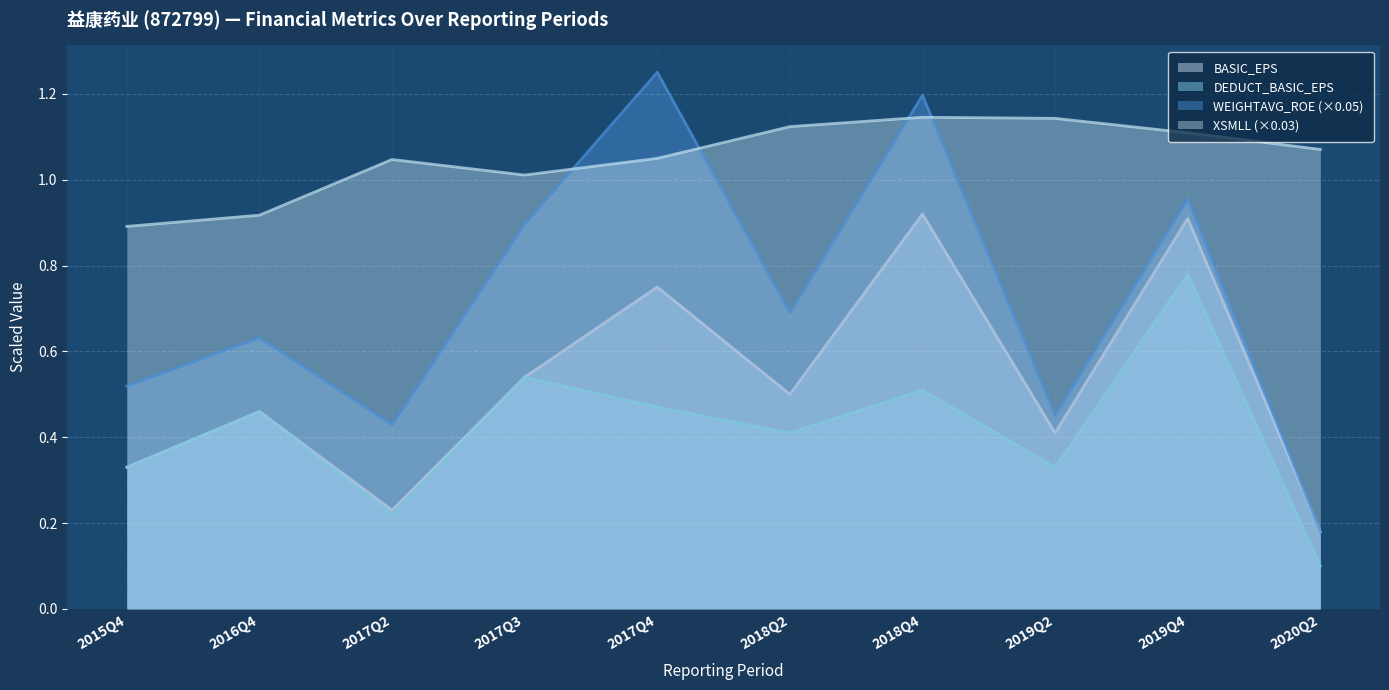

True or false: XSMLL has more than 0 points higher than both neighbors.

True